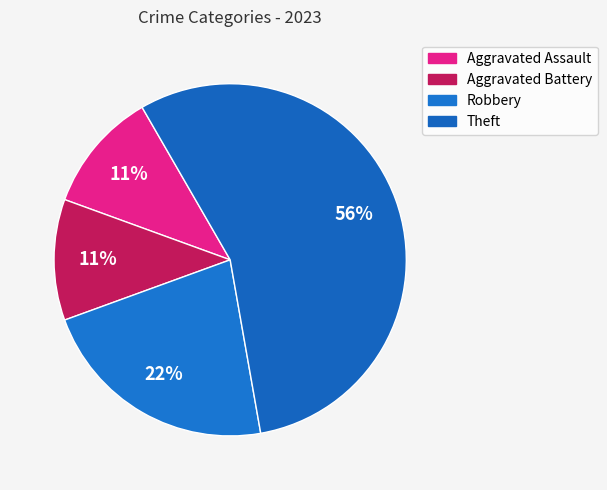

How many segments does this pie chart have?

4